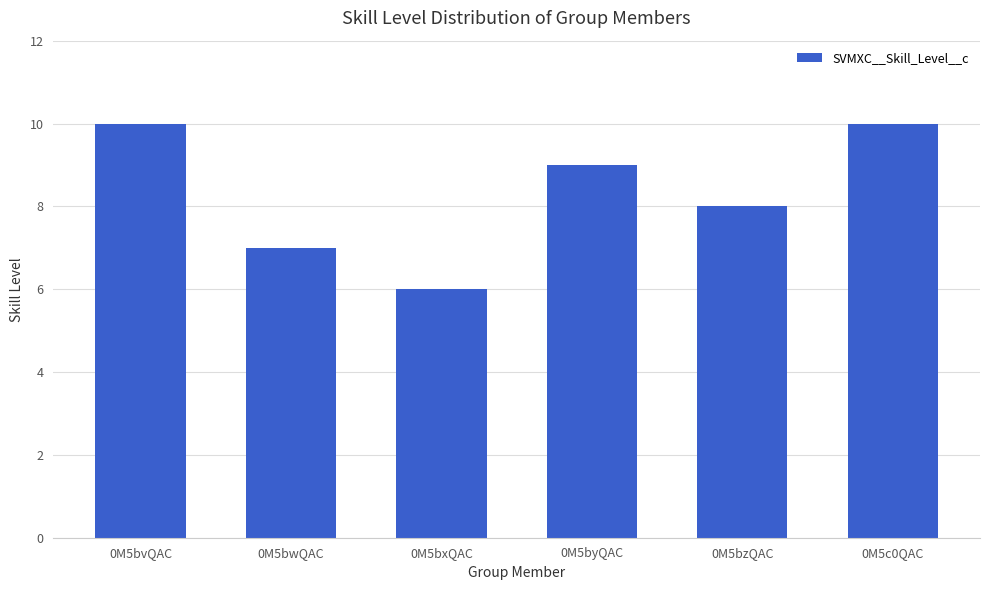

The chart shows a value of 4 at 0M5c0QAC. True or false?

False